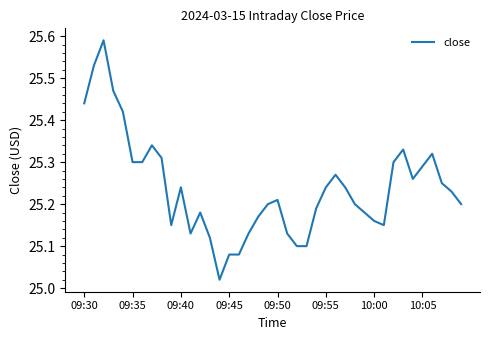

What is the difference between the maximum and minimum values?

0.6